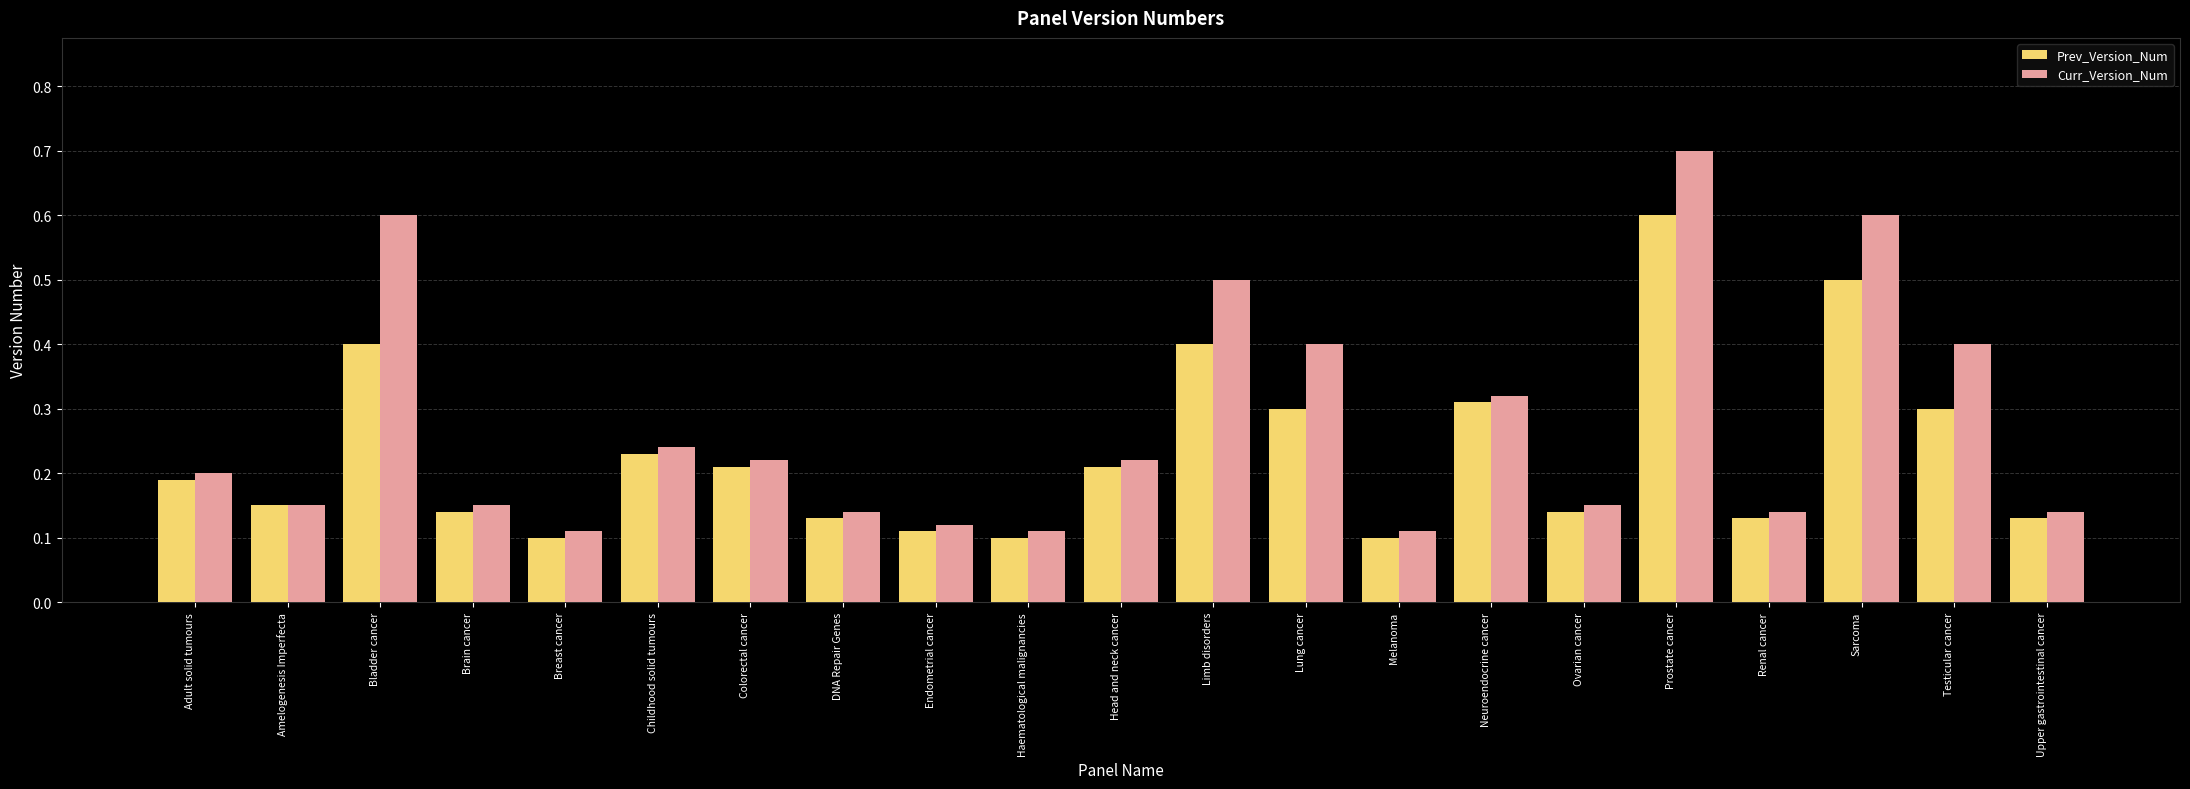

Which series has the largest range (max minus min)?

Curr_Version_Num